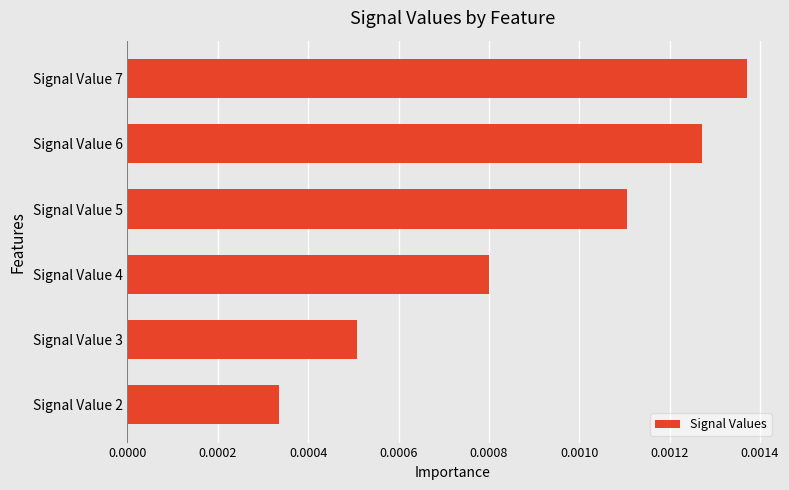

Which has a higher value, Signal Value 2 or Signal Value 6?

Signal Value 6